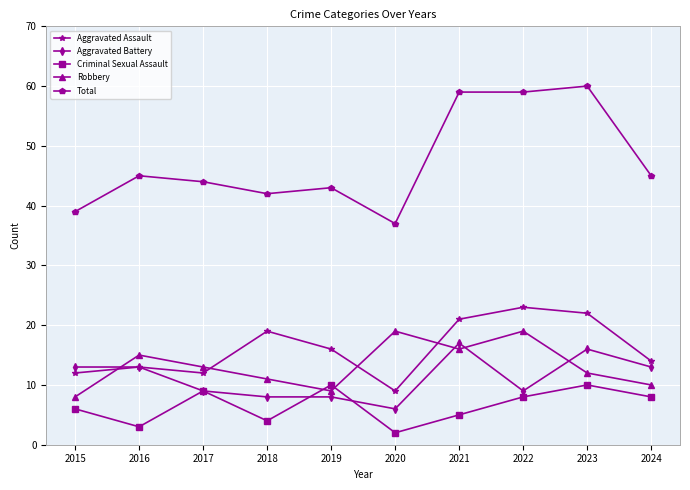

What value does the Robbery series have at 2021?

16